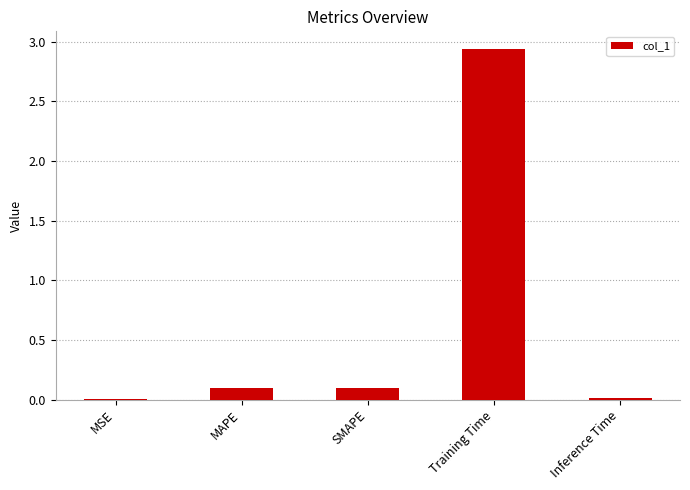

The value at SMAPE is 0.0. True or false?

False